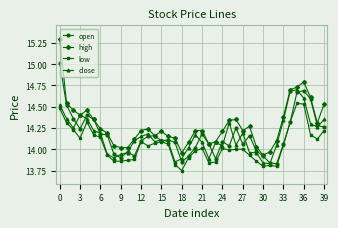

Which series has the widest spread of values?

high